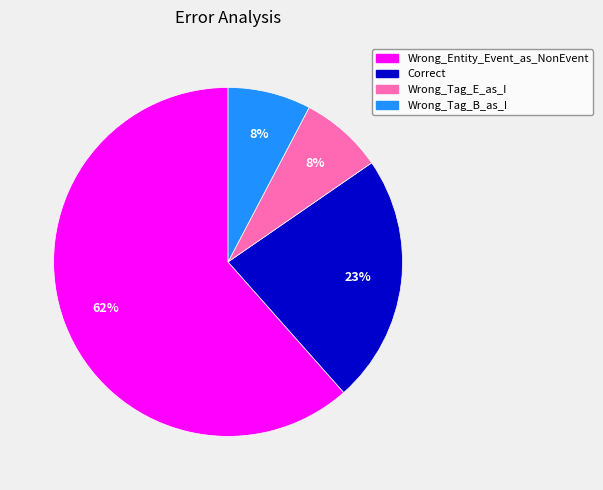

Which category has the biggest portion of the pie?

Wrong_Entity_Event_as_NonEvent